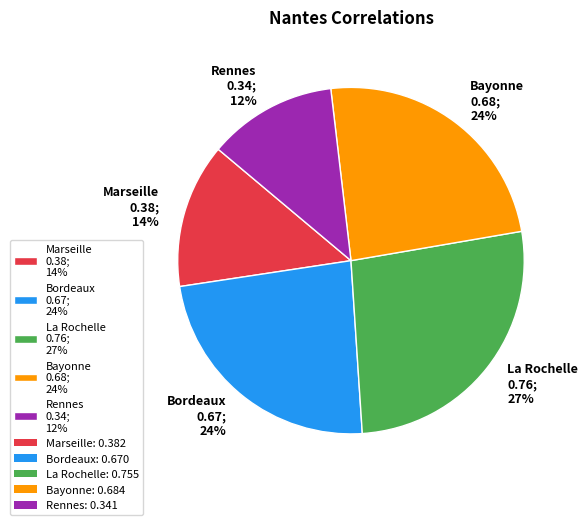

Does La Rochelle account for over 50% of the chart?

No